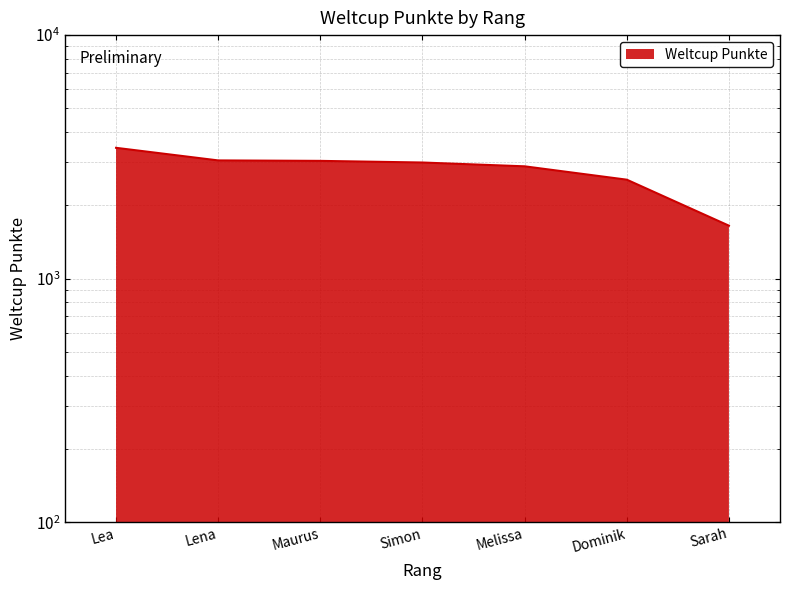

How many lines are shown in the chart?

1